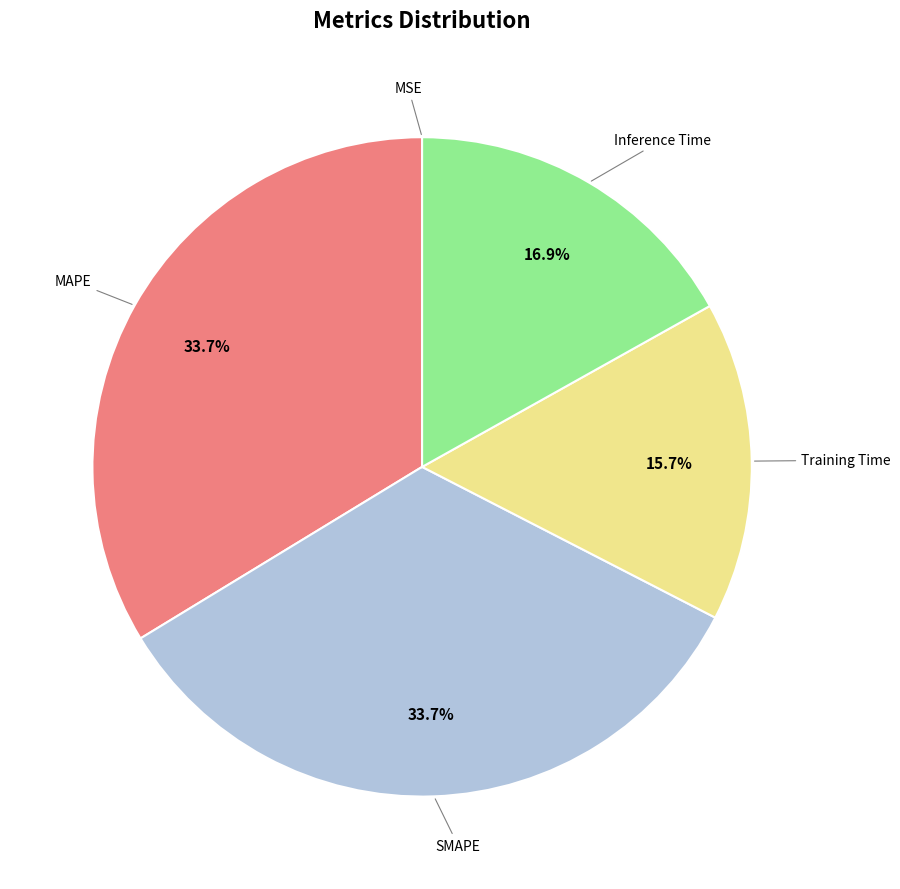

Is there a majority slice in this chart?

No